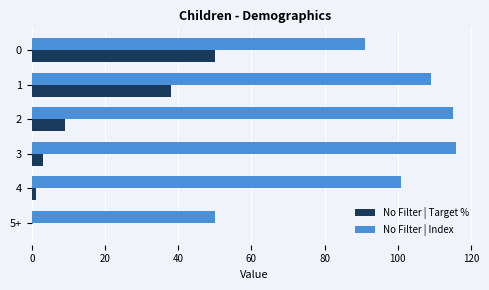

Is the value of No Filter | Target % at 3 greater than the value of No Filter | Index at 2?

No